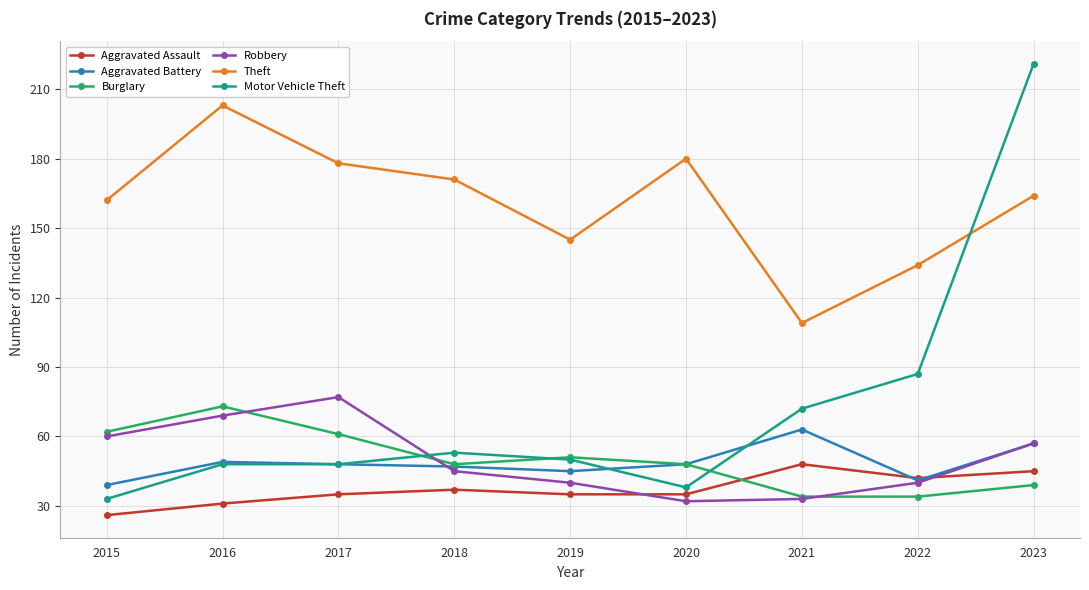

What is the spread (max minus min) of values at 2023?

182